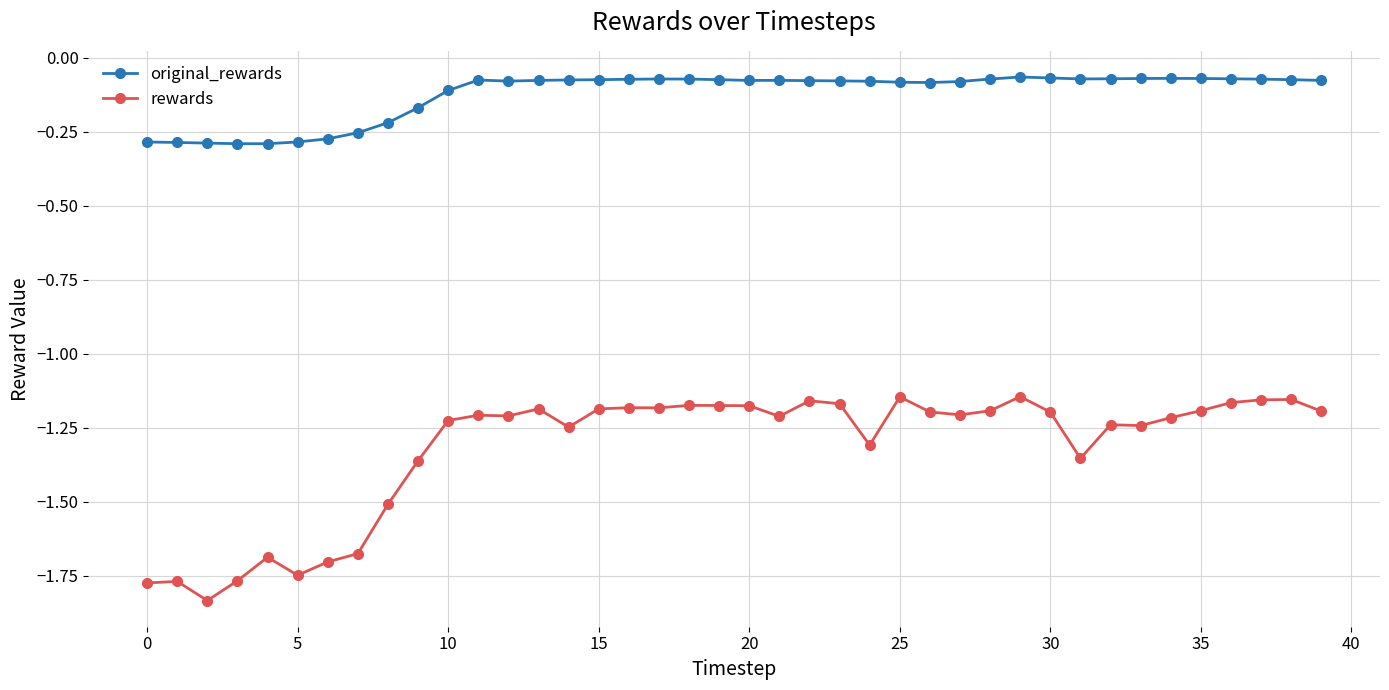

What is the difference between the maximum and minimum values in the rewards series?

0.7